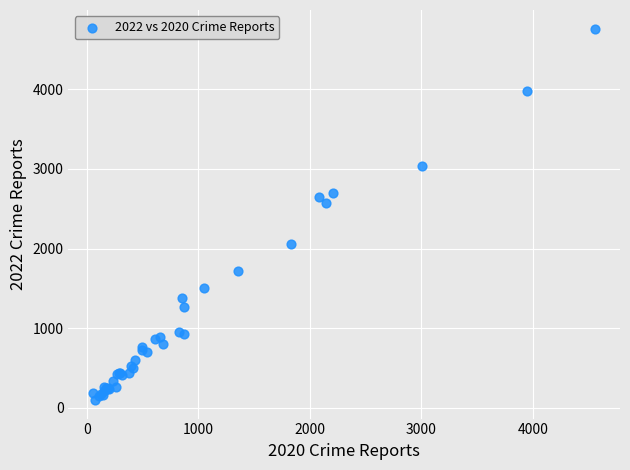

What Y value in the scatter plot is closest to 2430?

2566